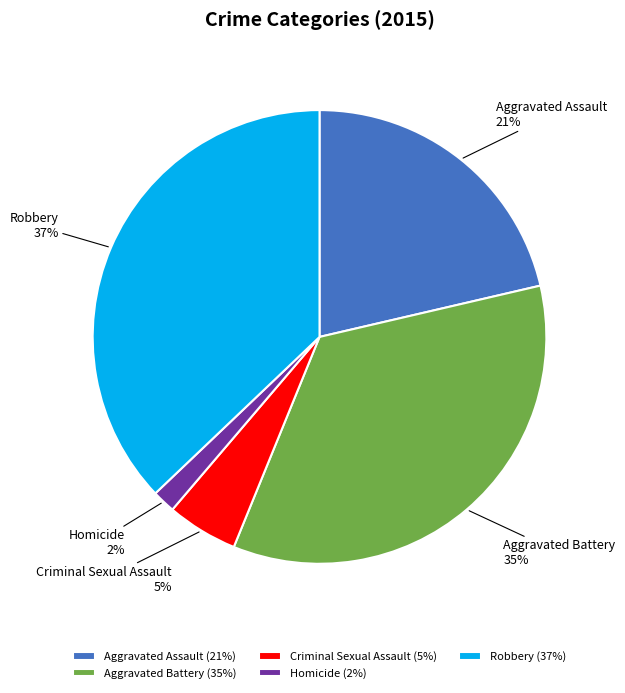

Which has a higher value, Aggravated Assault or Criminal Sexual Assault?

Aggravated Assault